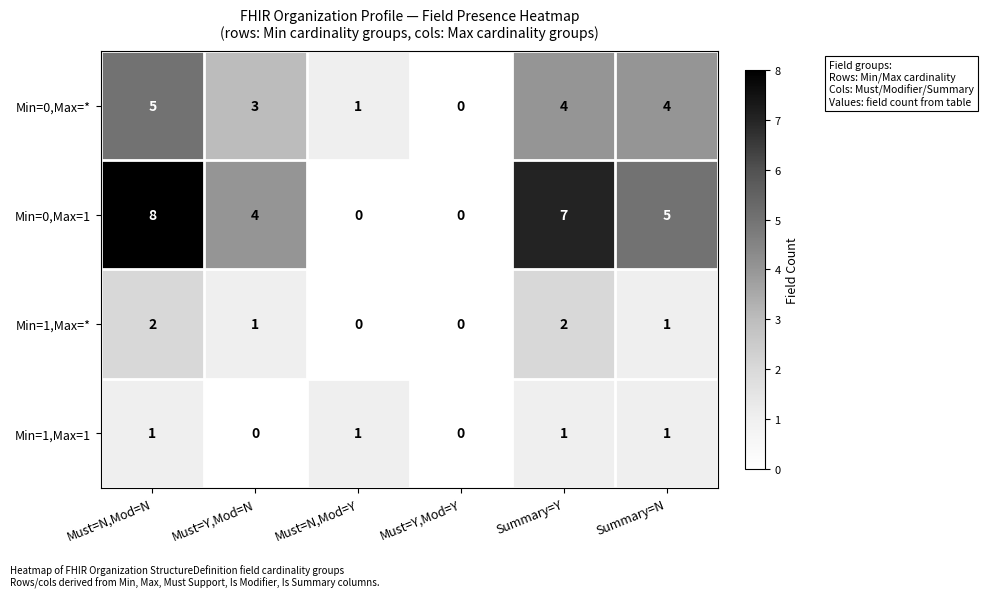

What is the average value of the Min=0,Max=1 series?

4